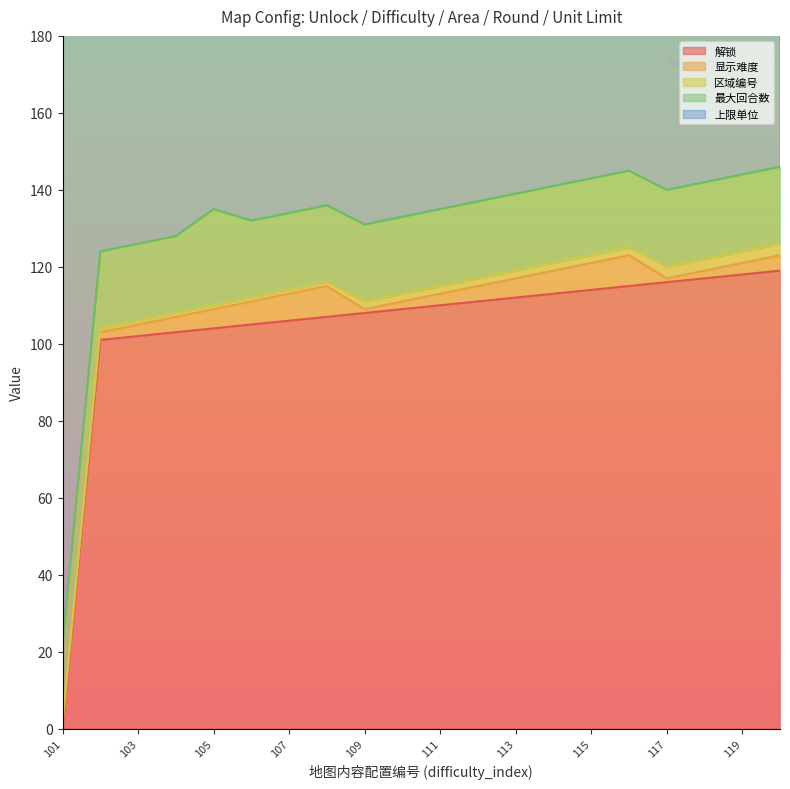

Rank the series at 106 from lowest to highest value.

区域编号, 显示难度, 最大回合数, 解锁, 上限单位